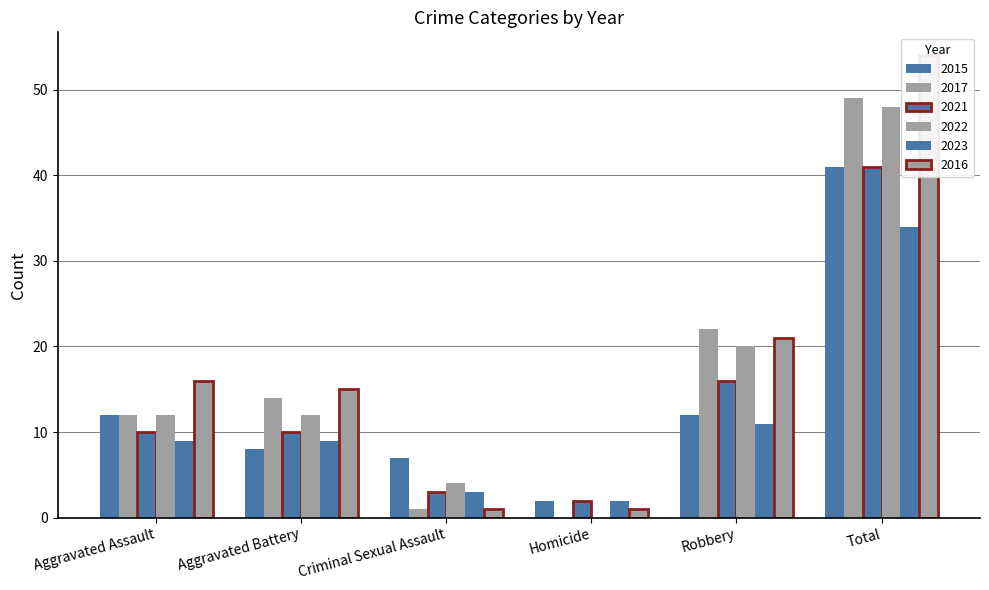

Is it true that 2022 equals 20 at Robbery?

True